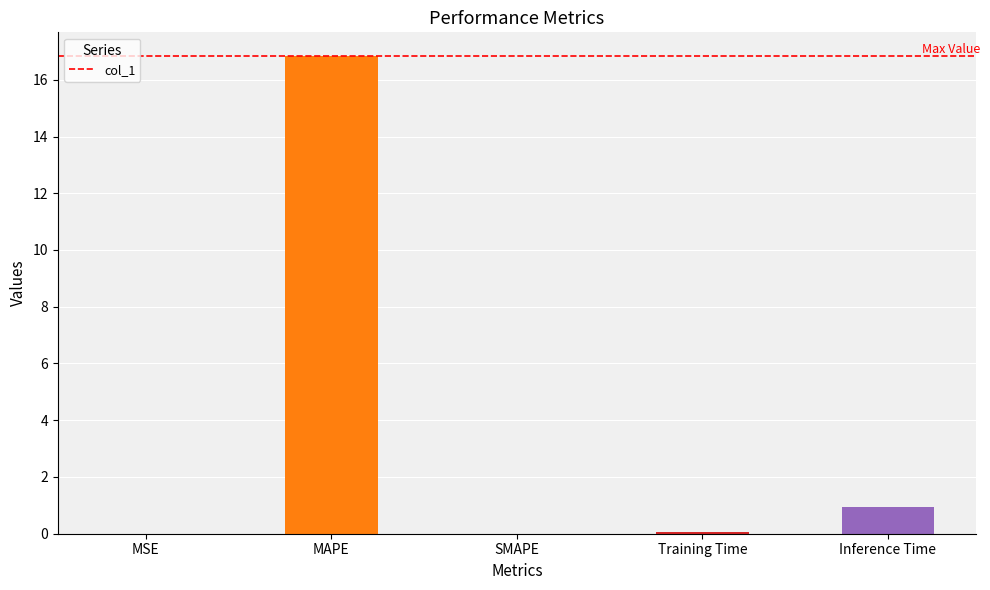

What is the sum of all values?

17.8